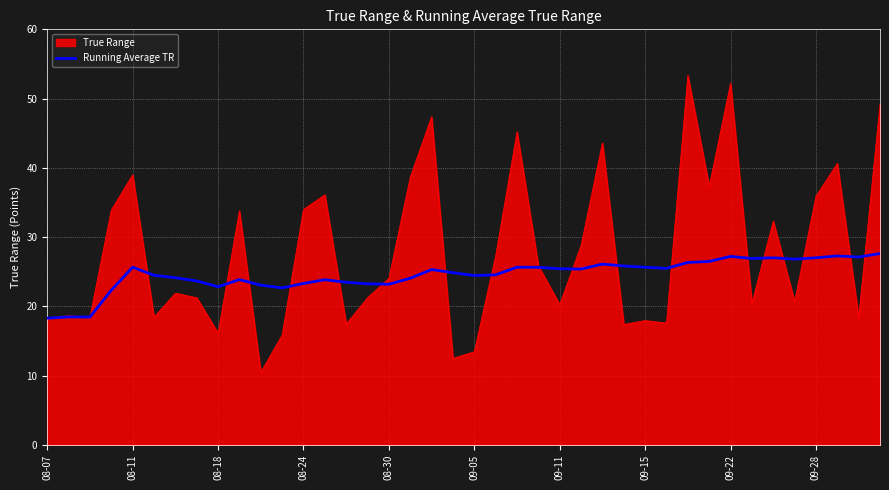

Does the chart have visible grid lines?

Yes